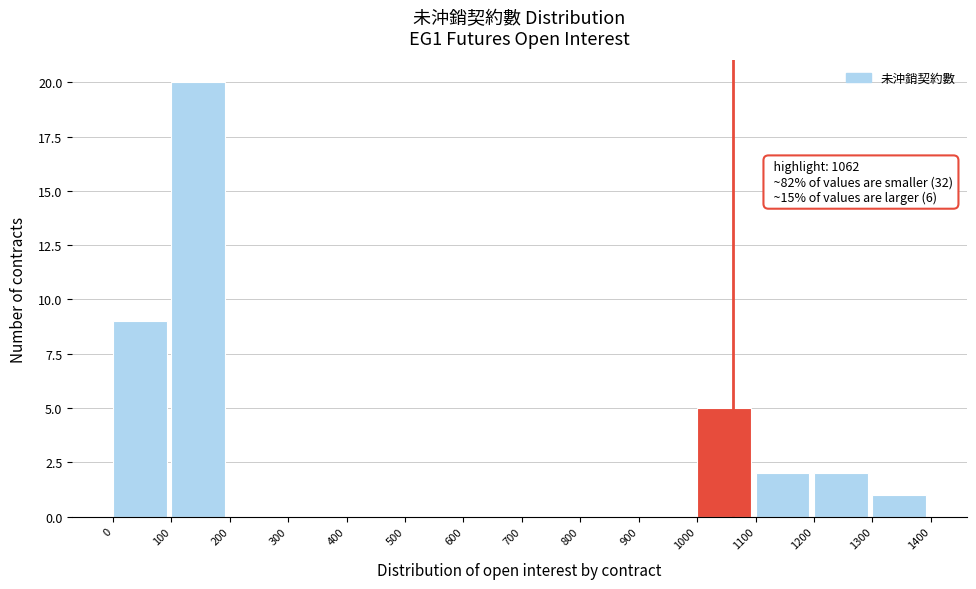

Which range on the x-axis has the tallest bar?

100 to 200